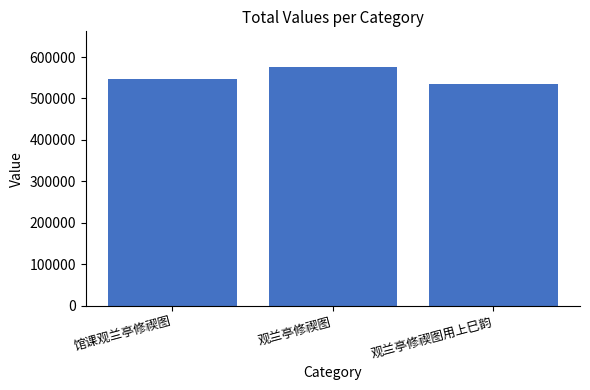

What is the value of the 1st bar from the left?

547011